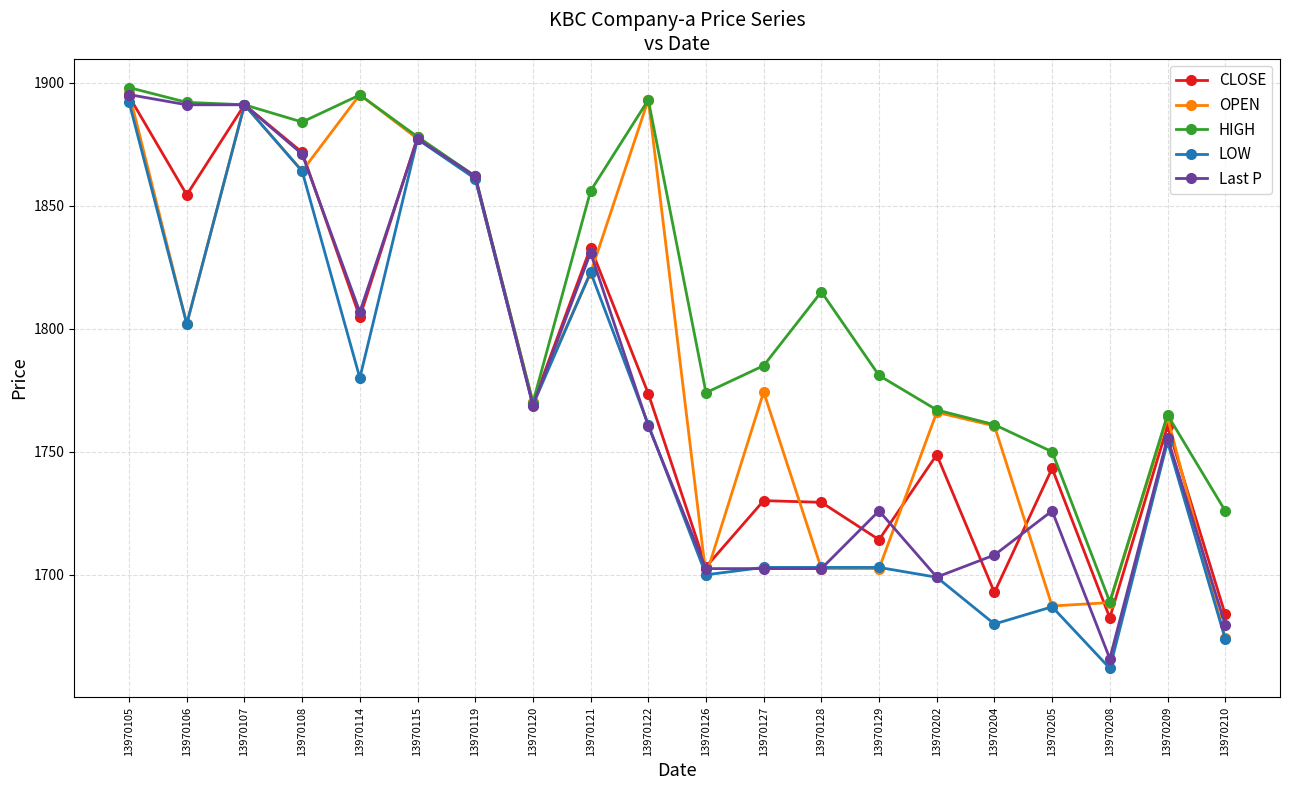

What is the minimum value shown in the chart?

1662.0